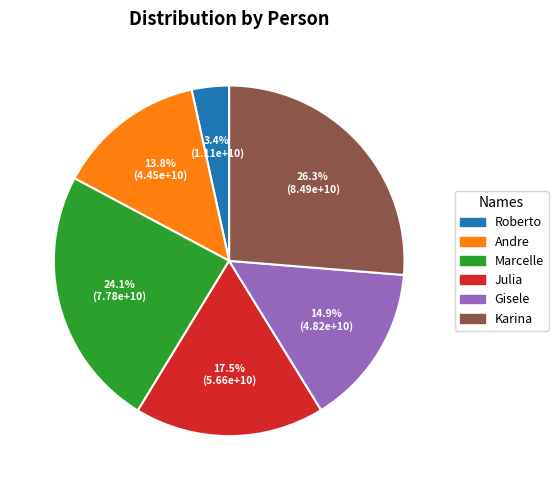

How many slices are in this pie chart?

6